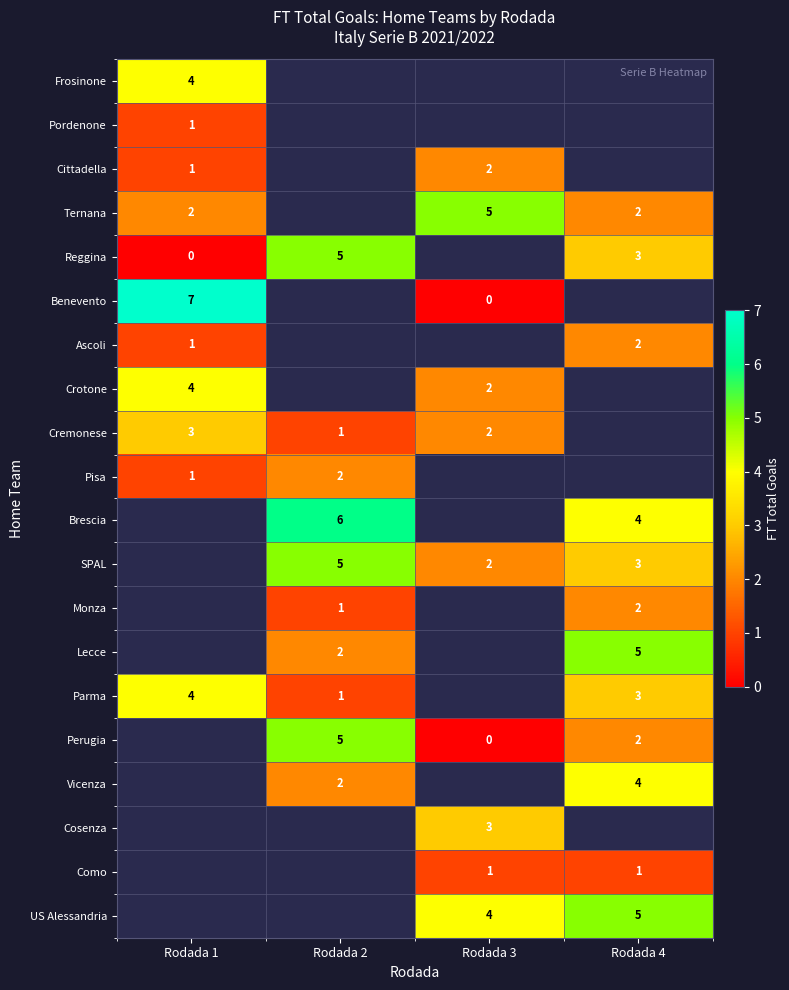

The value of Perugia at Rodada 2 is 8. True or false?

False